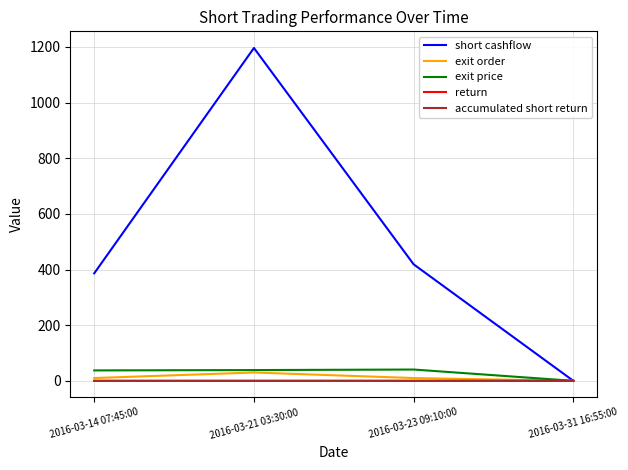

The value of return at 2016-03-21 03:30:00 is 0.0. True or false?

True